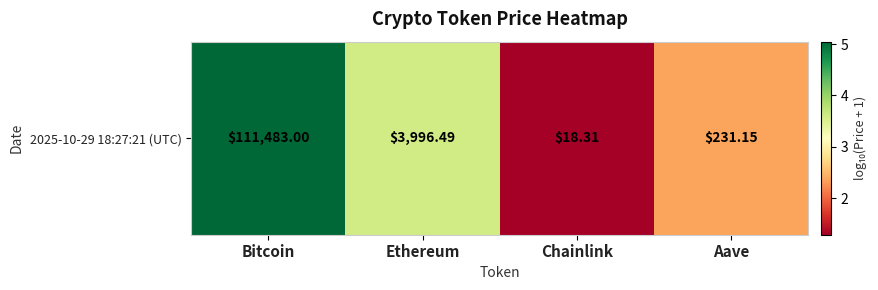

Reading right to left, what are all the values shown in this chart?

2.4	1.3	3.6	5.0